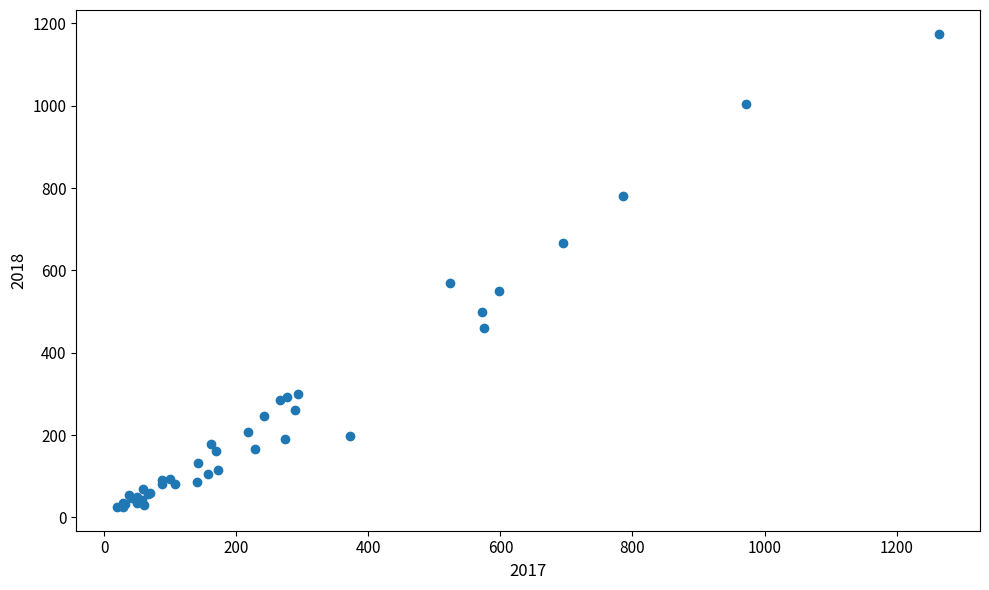

What Y value in the scatter plot is closest to 600?

570